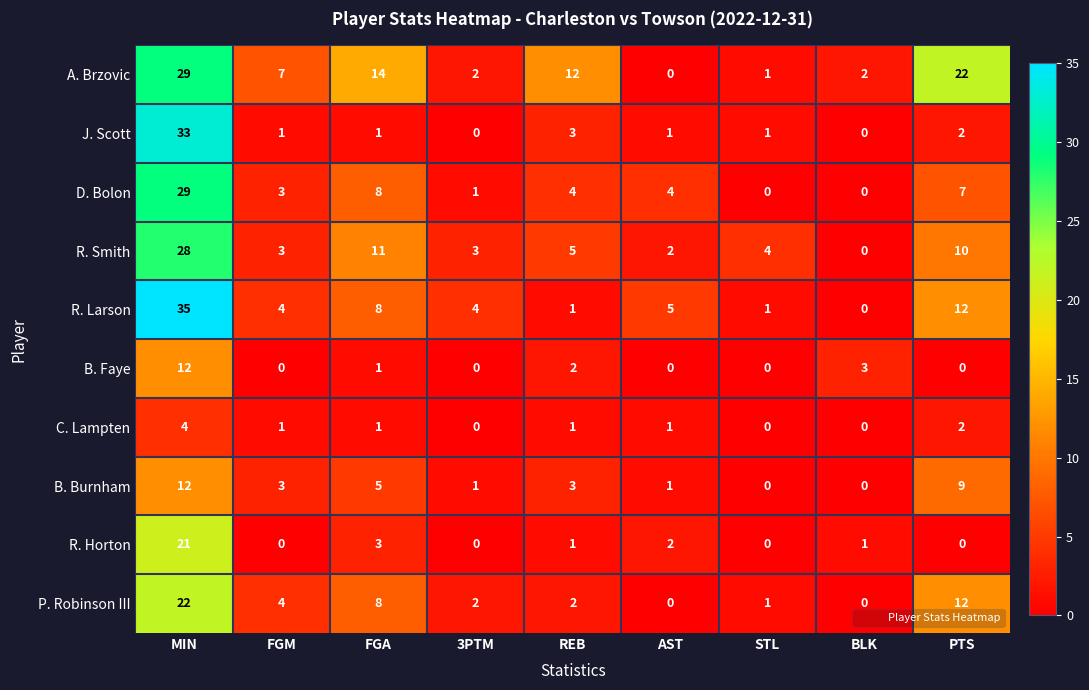

Is the value of R. Smith at STL greater than the value of J. Scott at PTS?

Yes